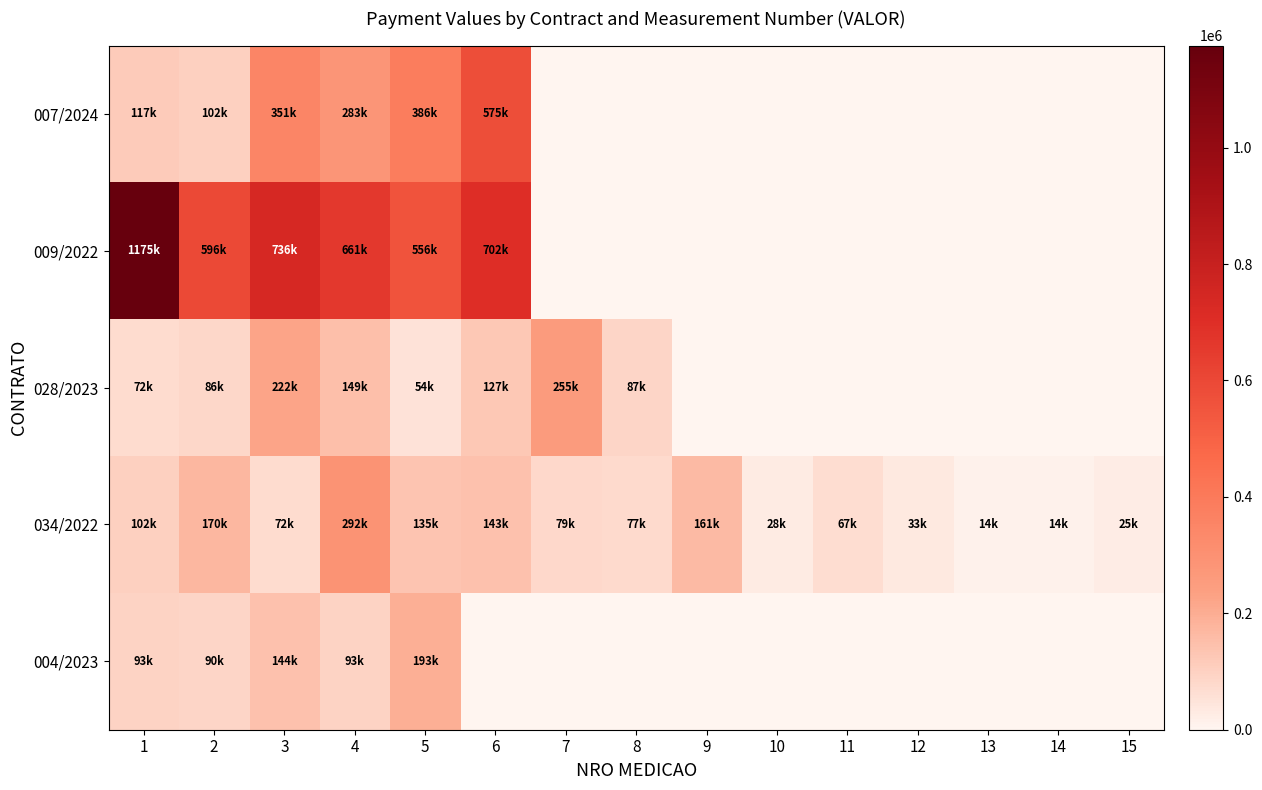

What is the total value across all series at 4?

1477069.5